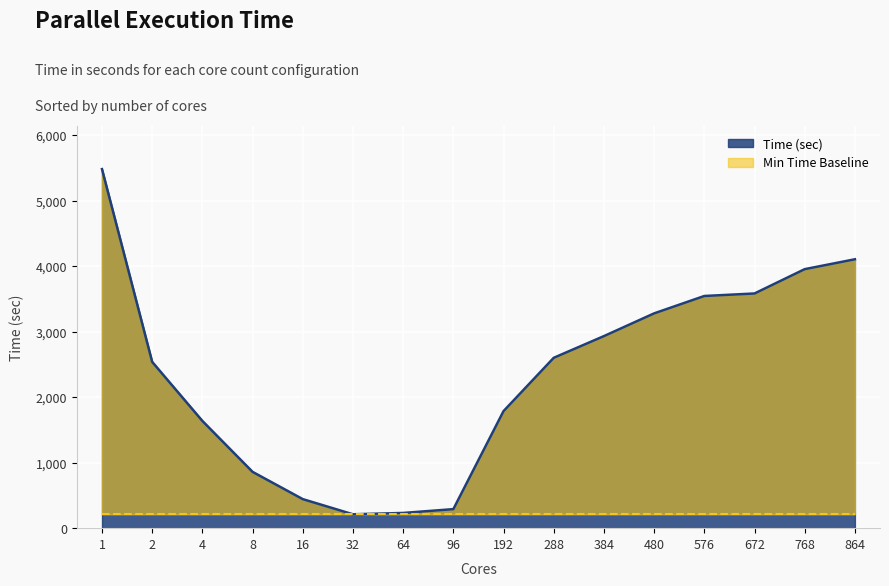

True or false: the data shows 4103.6 at 864.

True